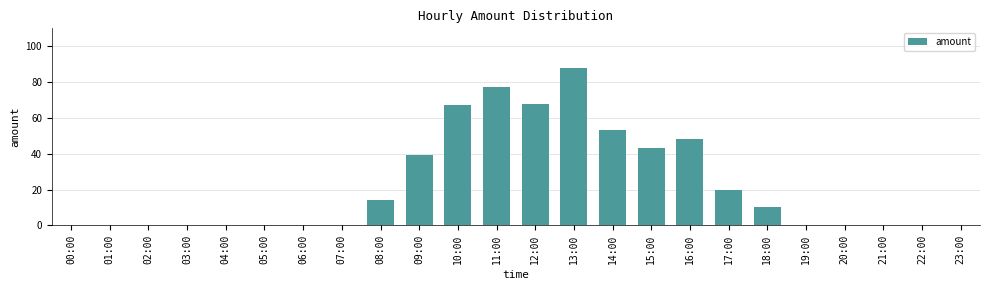

Reading right to left, transcribe all the data shown in this chart.

0	0	0	0	0	10	20	48	43	53	88	68	77	67	39	14	0	0	0	0	0	0	0	0